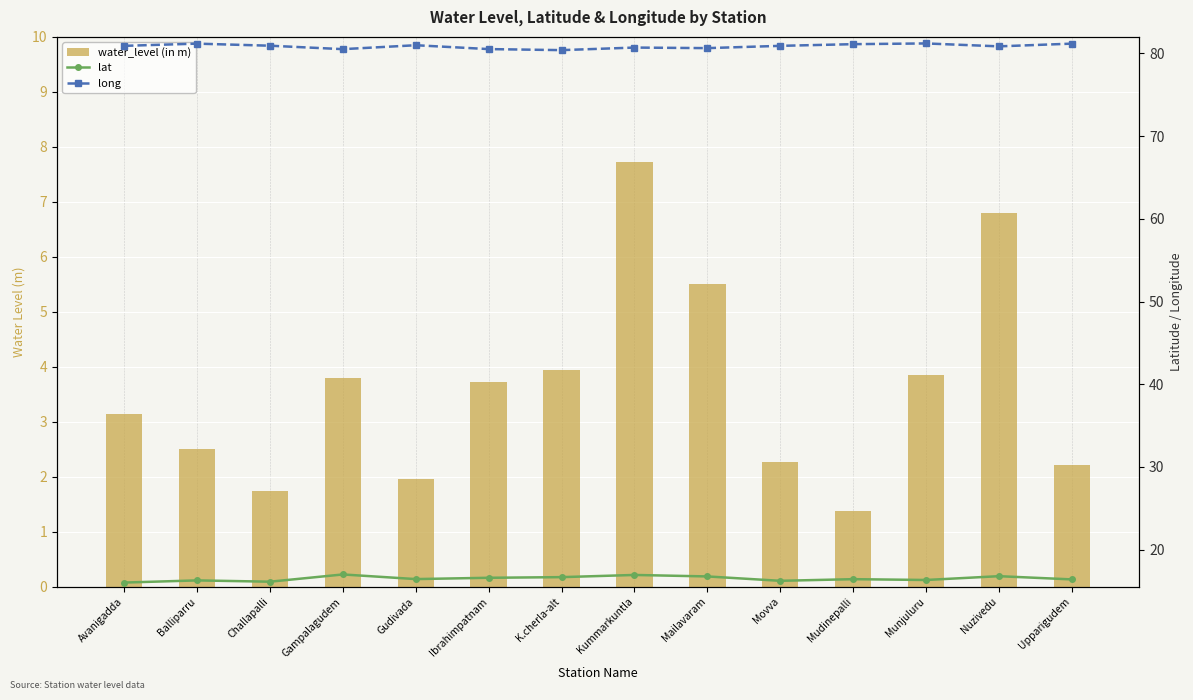

List the series in order of their peak value, lowest first.

water_level (in m), lat, long